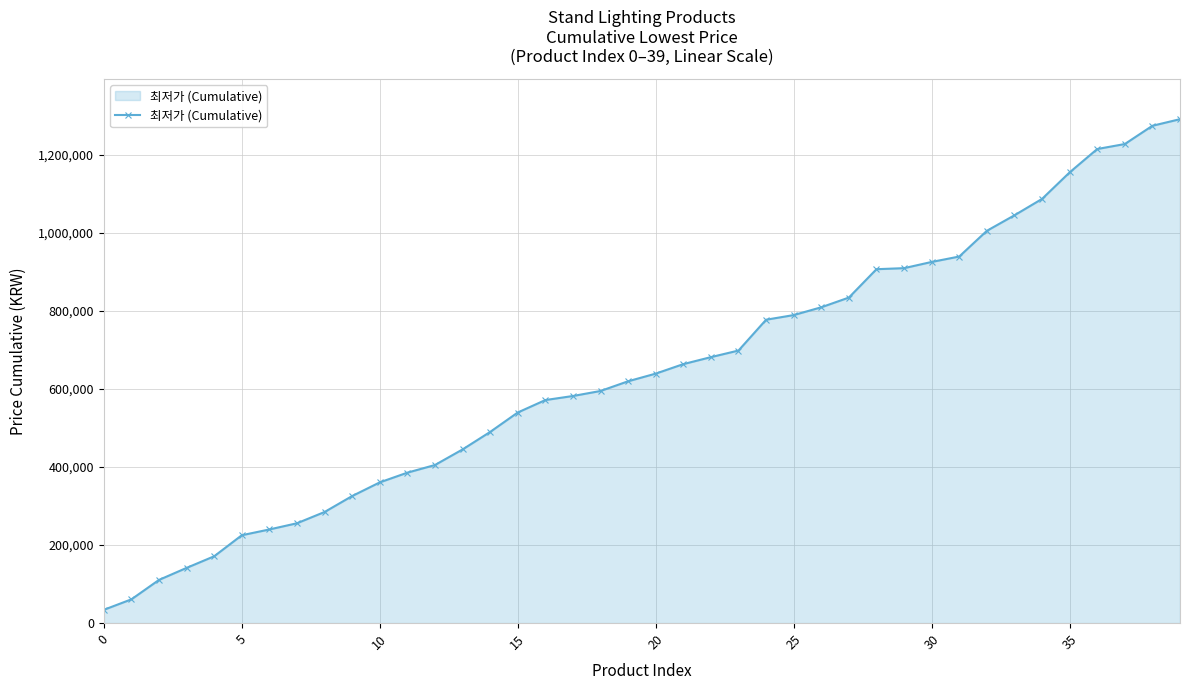

What is the sum of all values?

25725570